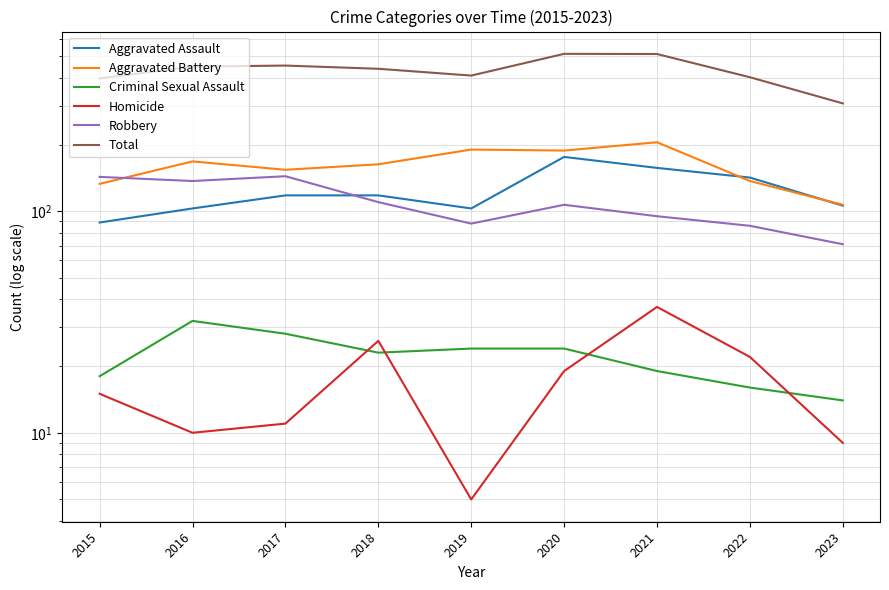

True or false: Aggravated Battery has more than 2 points higher than both neighbors.

True